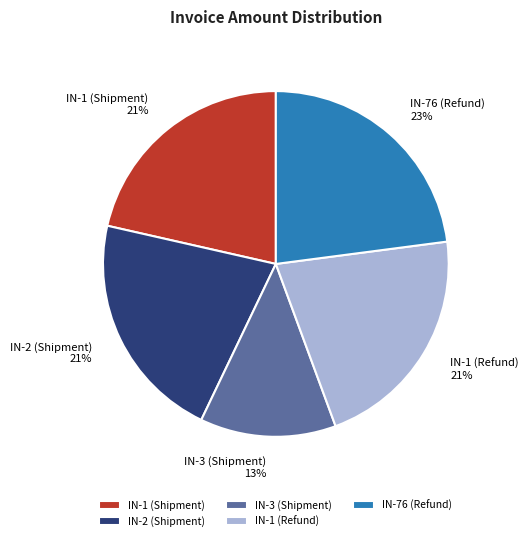

Is there any slice that represents more than half of the pie?

No